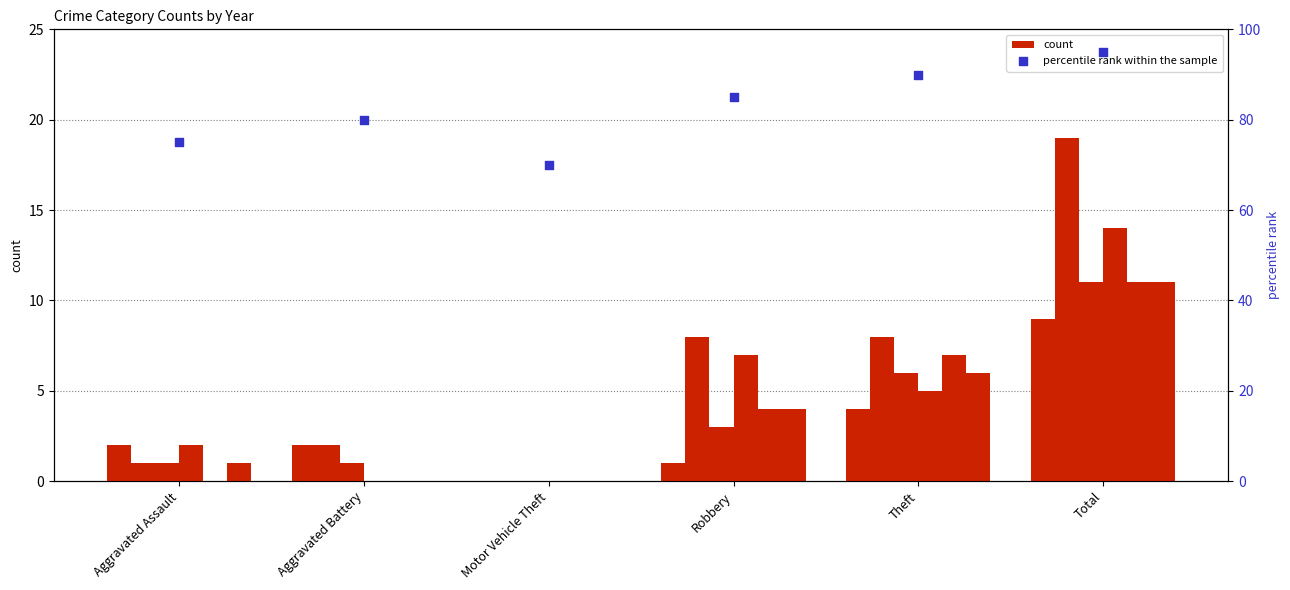

Which has a higher value, Robbery or Total?

Total